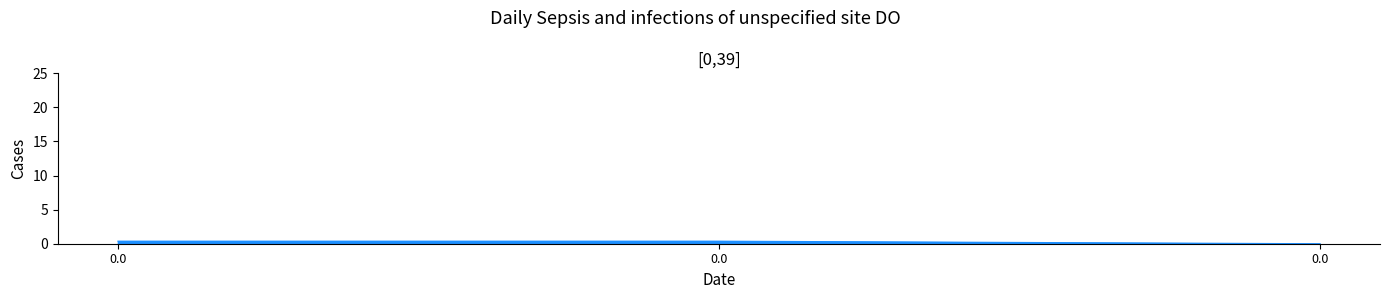

What is the approximate value at 0.0?

0.4